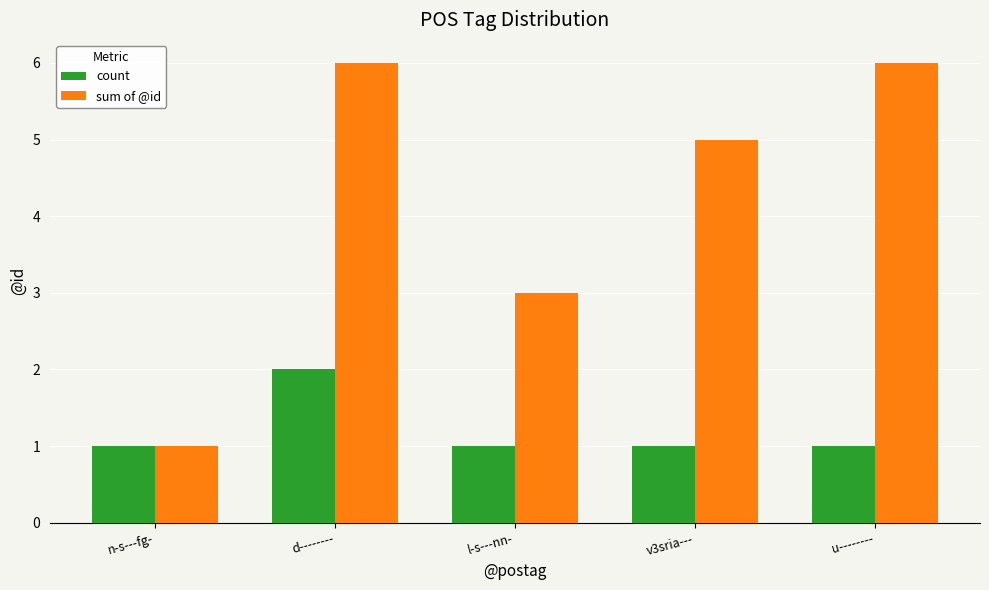

What is the label of the 2nd bar from the left?

d--------